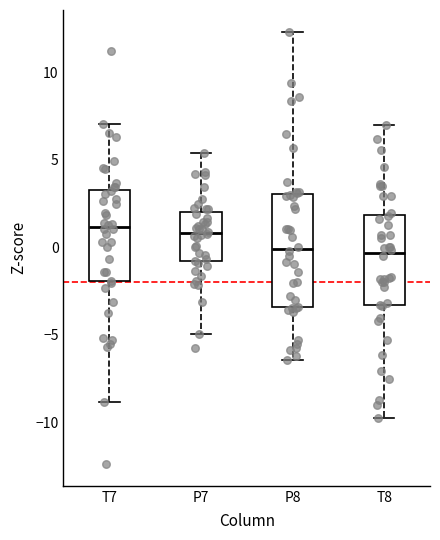

Reading left to right, read every box against the y-axis: the position of its median line, the range the box covers, and the ends of its whiskers. The values are not printed on the chart, so give them approximately, as read against the axis.

T7: median 1.0, box -2.0 to 3.5, whiskers -9.0 to 7.0
P7: median 1.0, box -1.0 to 2.0, whiskers -5.0 to 5.5
P8: median 0.0, box -3.5 to 3.0, whiskers -6.5 to 12.5
T8: median -0.5, box -3.5 to 2.0, whiskers -10.0 to 7.0